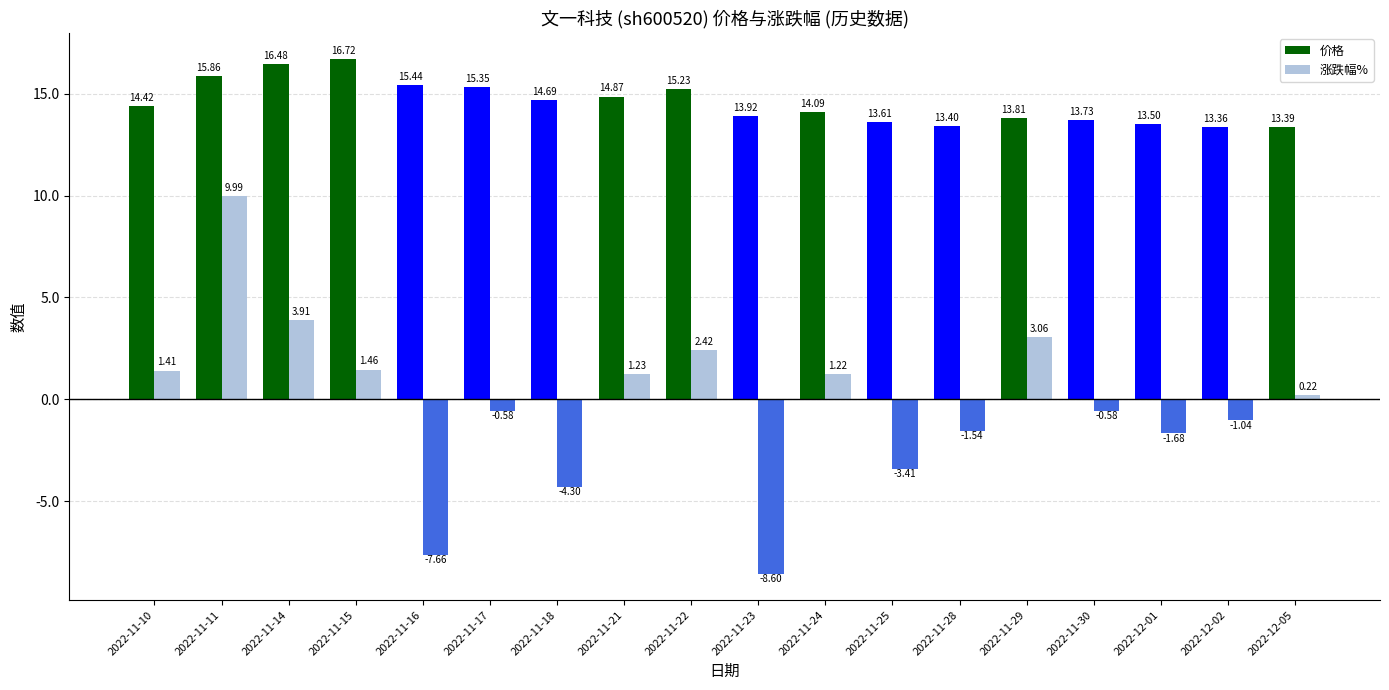

True or false: 价格 has a value of 24.7 at 2022-11-17.

False